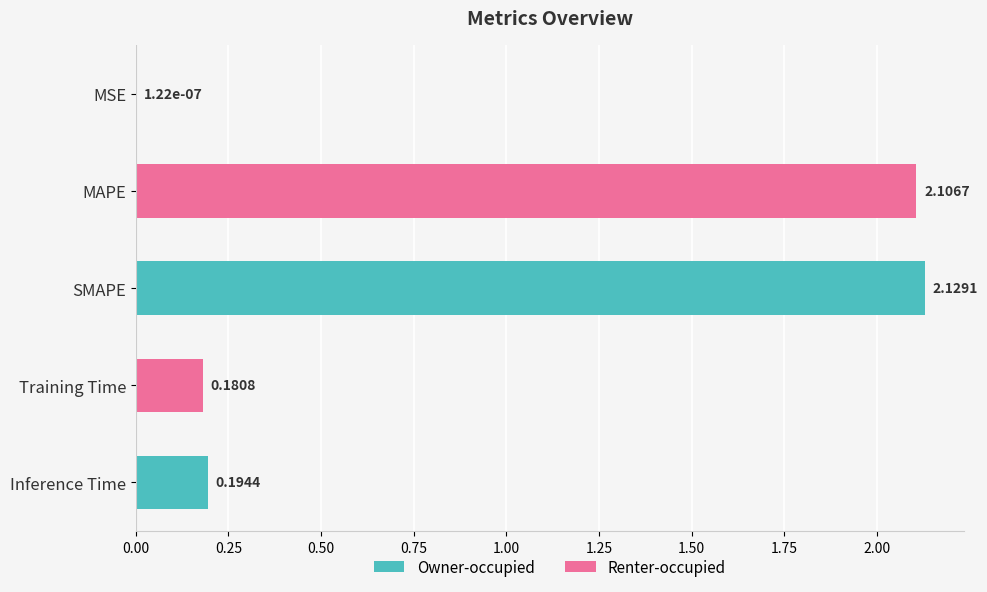

Which label corresponds to the largest value in the chart?

SMAPE